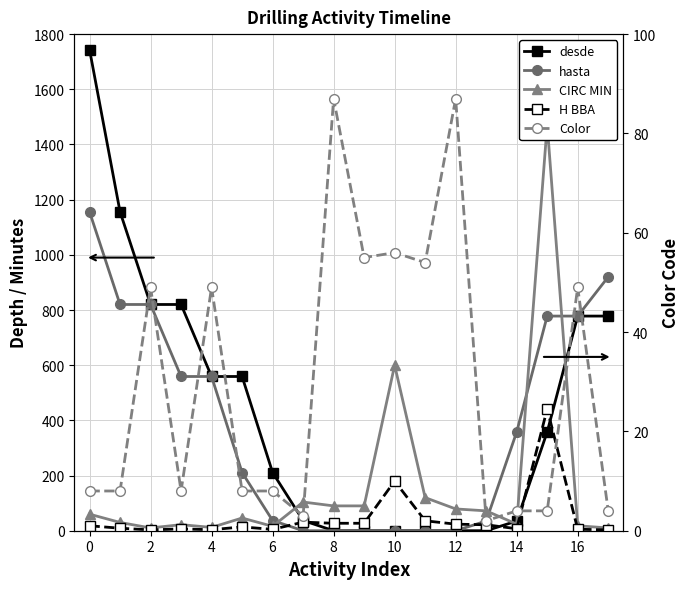

What is the highest value of the desde series?

1744.0